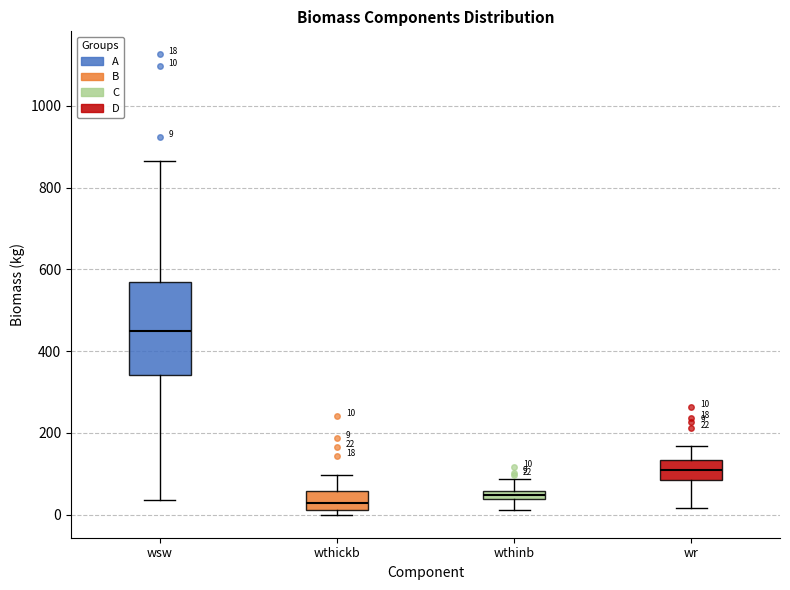

Which box has the highest median line?

wsw